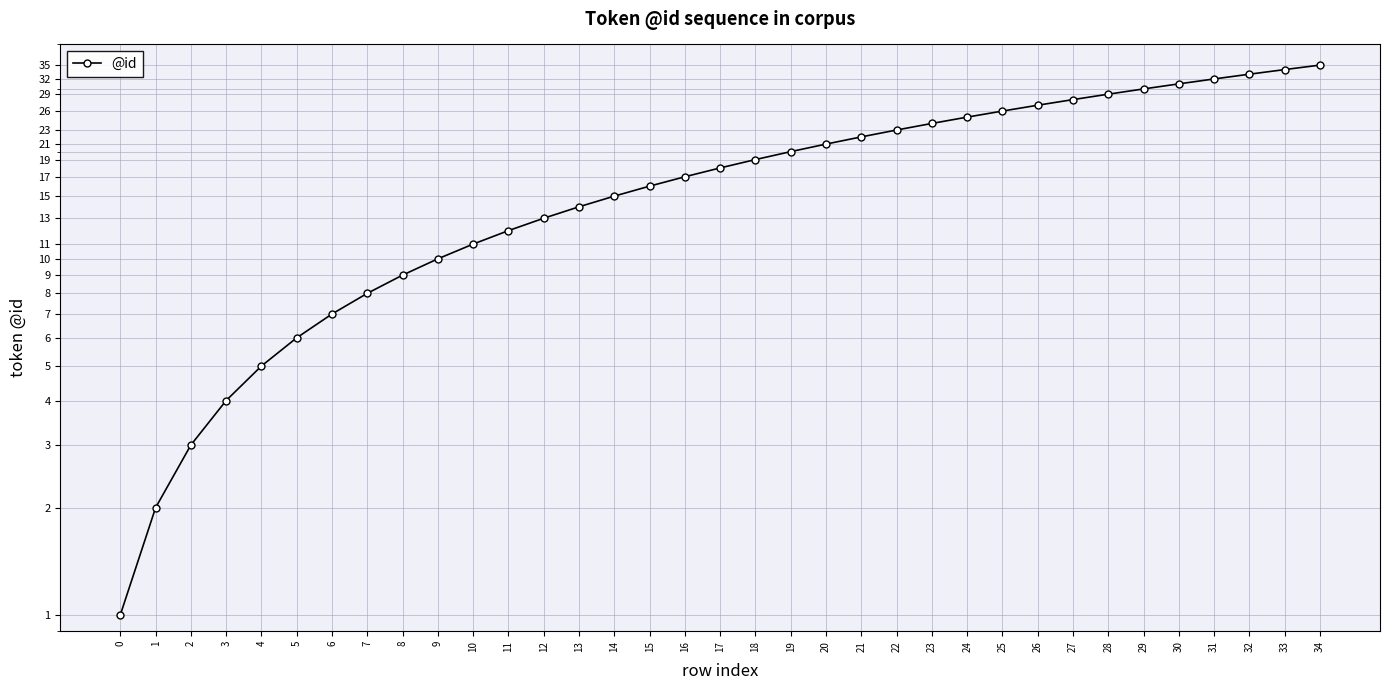

Between 0 and 4, which is larger?

4